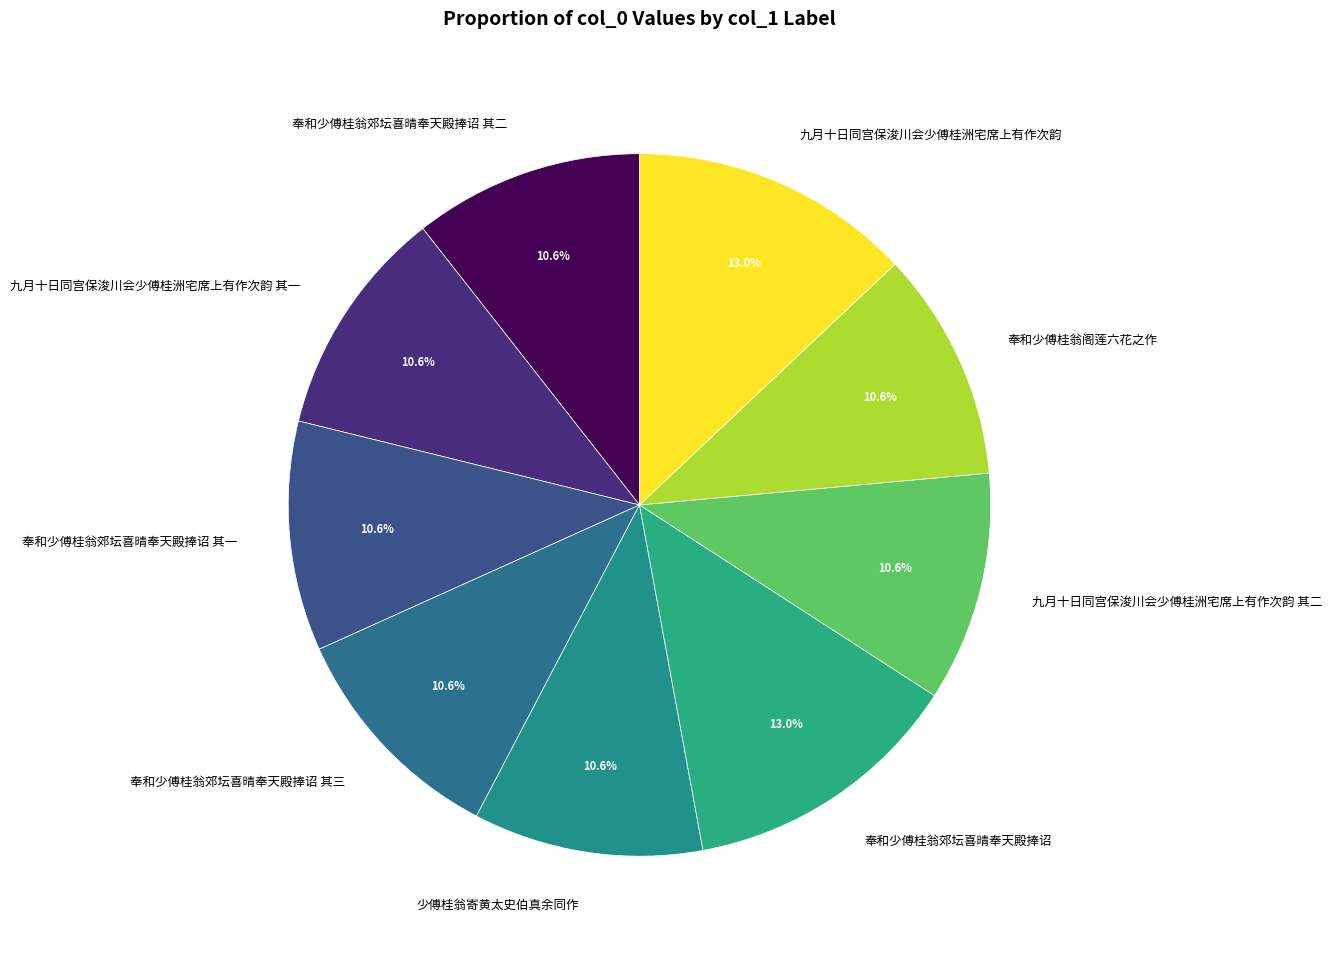

Count the number of slices in the pie.

9